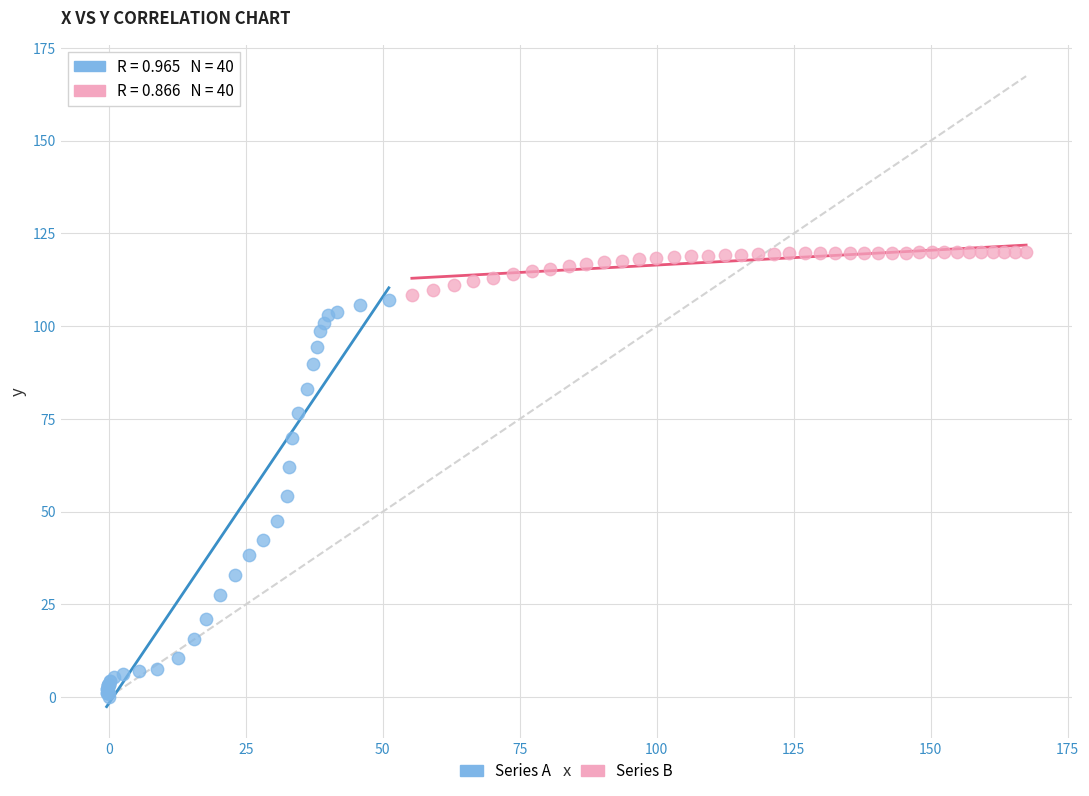

Which series contains the lowest Y value?

Series A